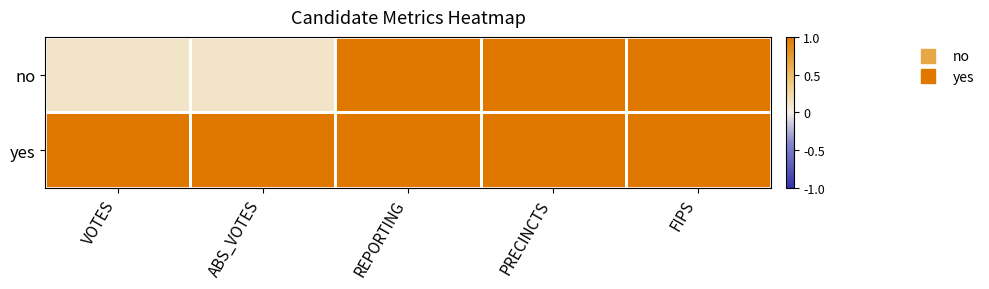

Reading left to right, transcribe all the data shown in this chart.

no: VOTES=0.1	ABS_VOTES=0.1	REPORTING=1.0	PRECINCTS=1.0	FIPS=1.0
yes: VOTES=1.0	ABS_VOTES=1.0	REPORTING=1.0	PRECINCTS=1.0	FIPS=1.0